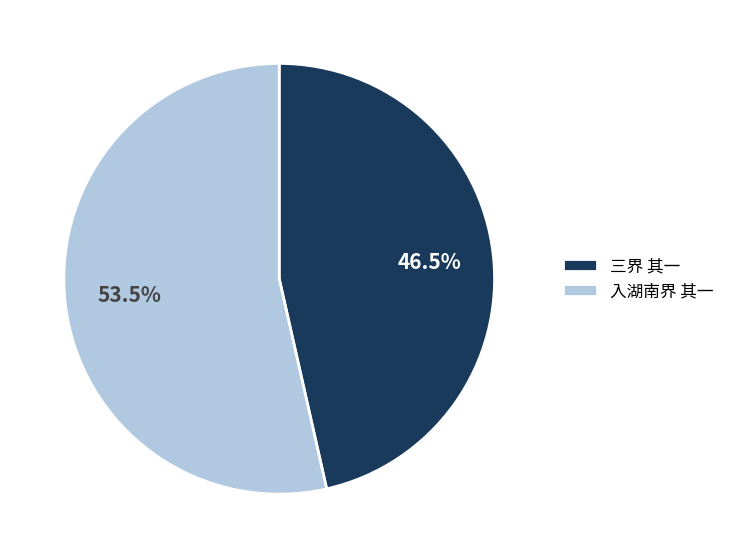

To the nearest percent, what is the difference between the 三界 其一 and 入湖南界 其一 slice percentages?

7%